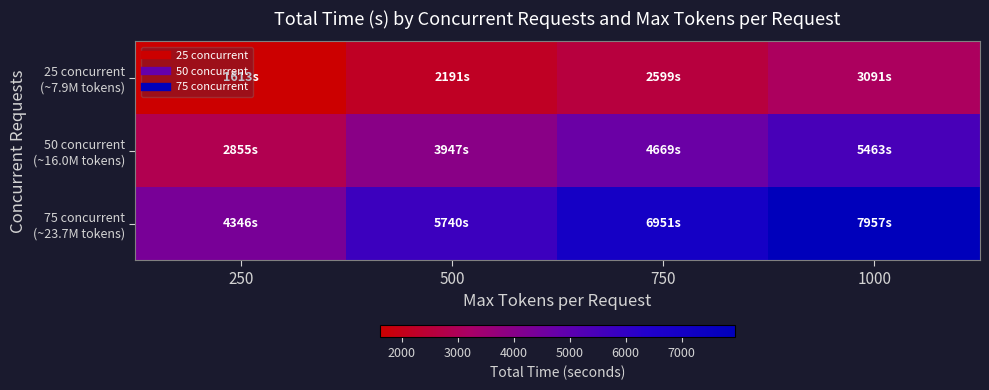

Count the number of categories in the chart.

4